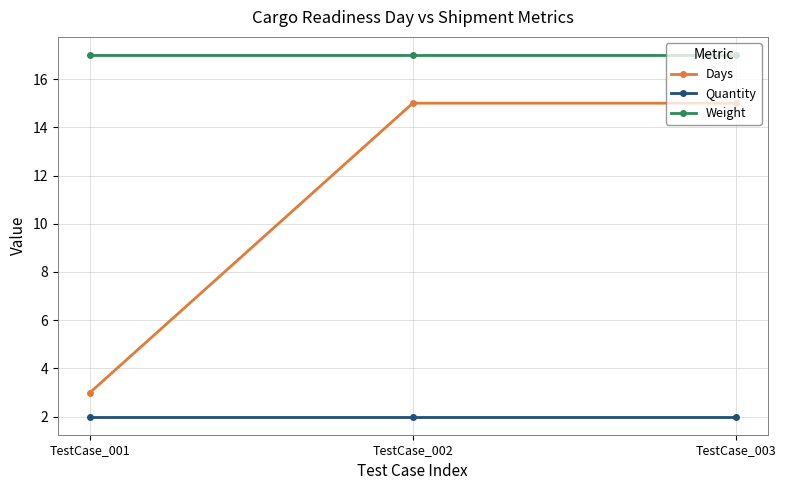

Reading left to right, extract all data points from this chart.

Days: TestCase_001=3	TestCase_002=15	TestCase_003=15
Quantity: TestCase_001=2	TestCase_002=2	TestCase_003=2
Weight: TestCase_001=17	TestCase_002=17	TestCase_003=17